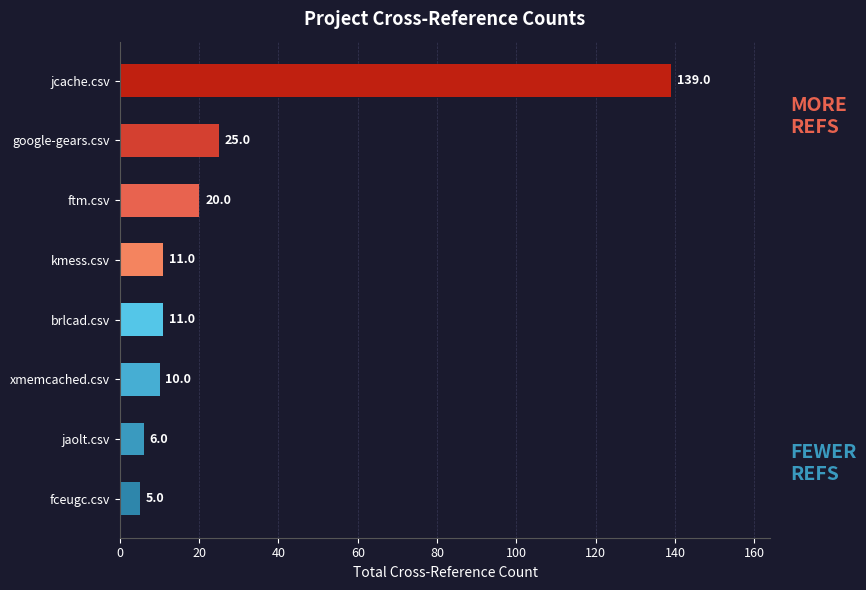

Reading top to bottom, extract all data points from this chart.

139	25	20	11	11	10	6	5